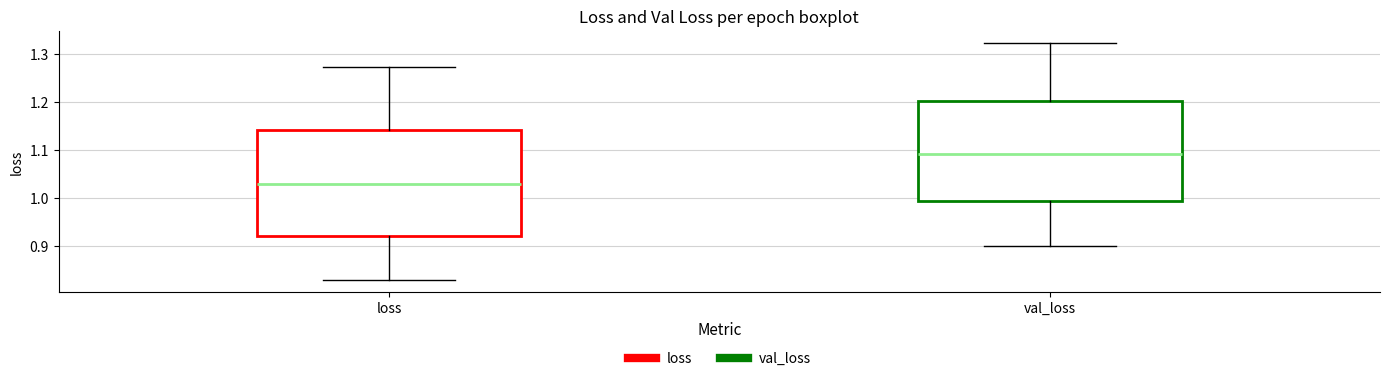

Where does the median line of the box for val_loss sit on the y-axis? The values are not printed on the chart, so give them approximately, as read against the axis.

1.09